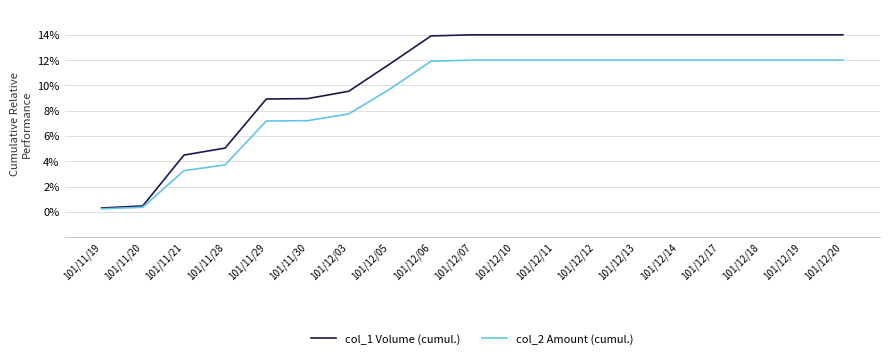

What is the difference between the second highest and minimum values in the col_1 Volume (cumul.) series?

13.7